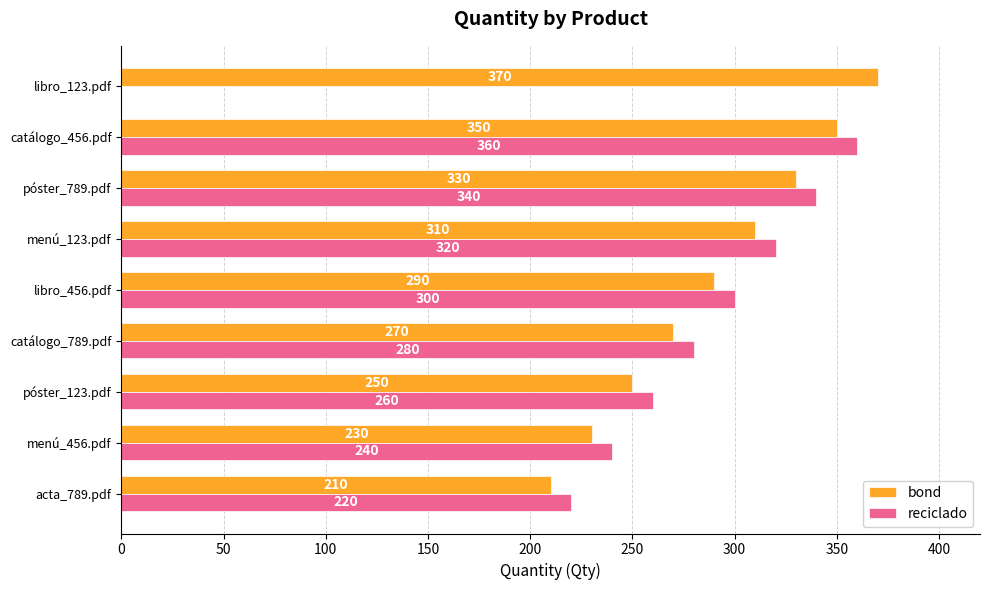

Is it true that bond equals 250 at póster_123.pdf?

True